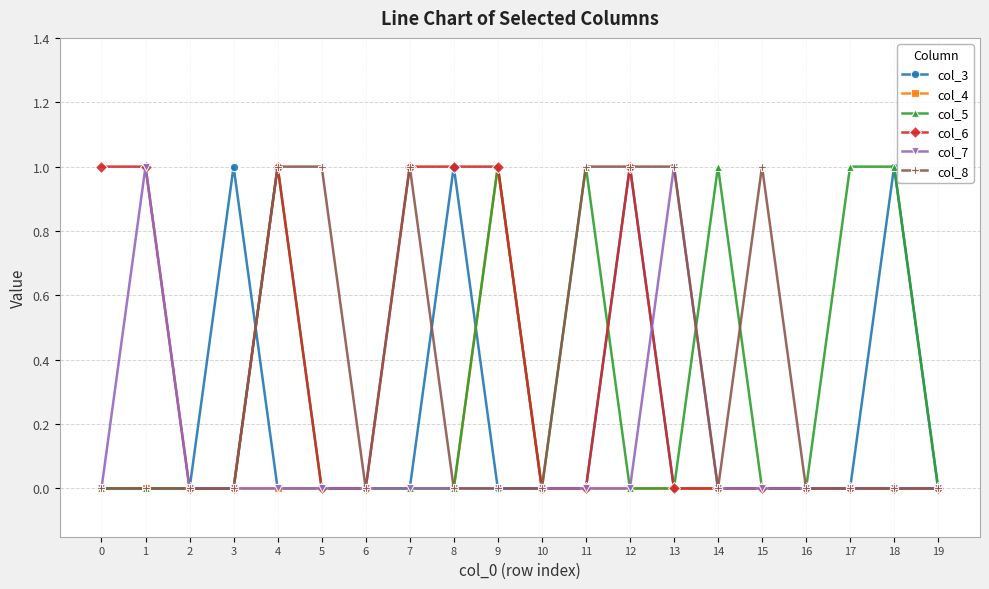

How many col_5 values are between 0 and 1?

20